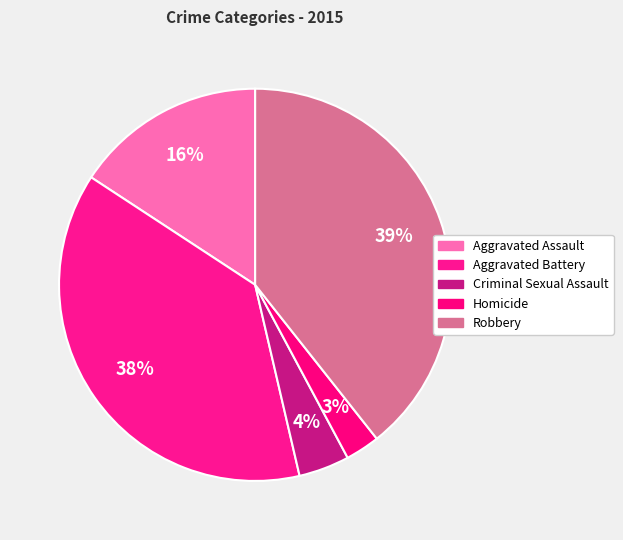

True or false: Robbery accounts for 39% of the total.

True